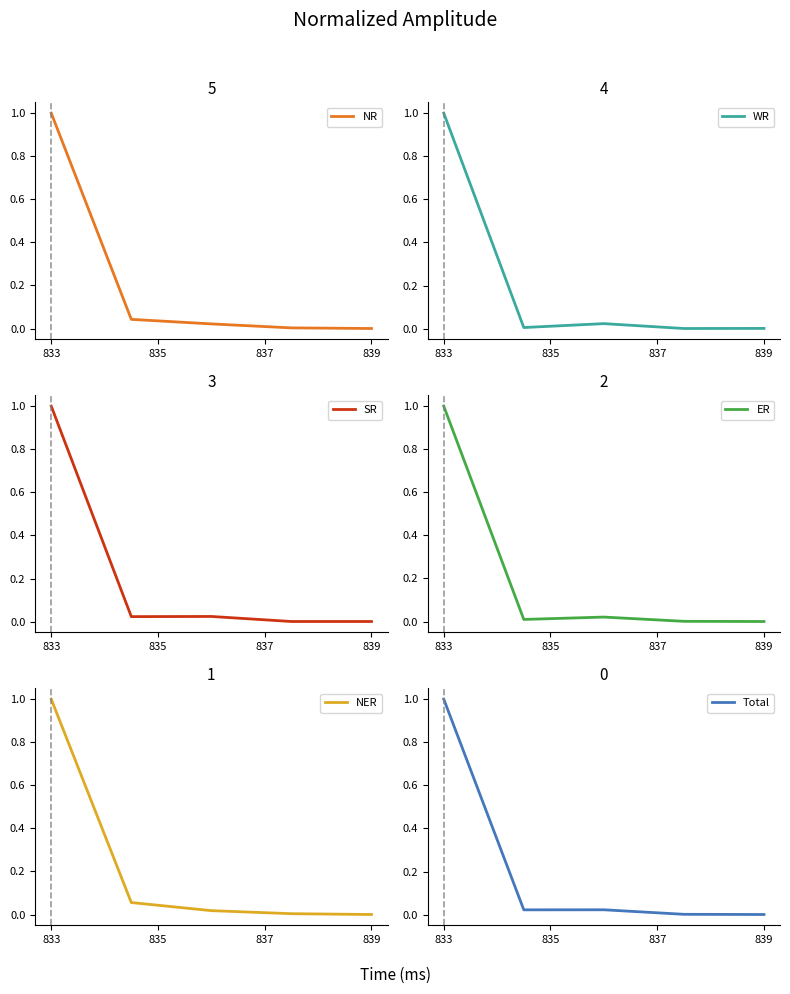

True or false: ER has a value of 0.7 at 839.

False